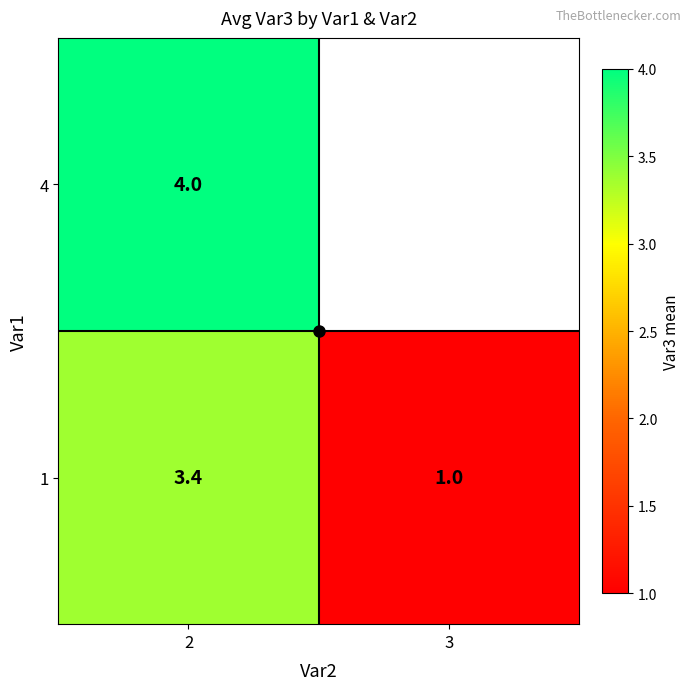

What is the minimum value for 1?

1.0